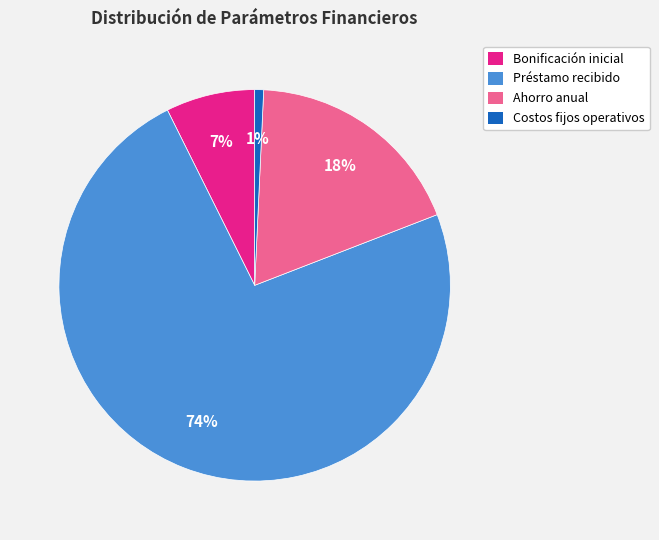

To the nearest percent, what is the average slice percentage?

25%